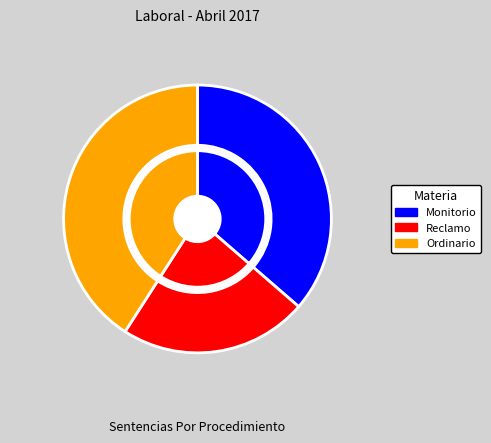

To the nearest percent, what is the combined percentage of Monitorio and Ordinario?

77%